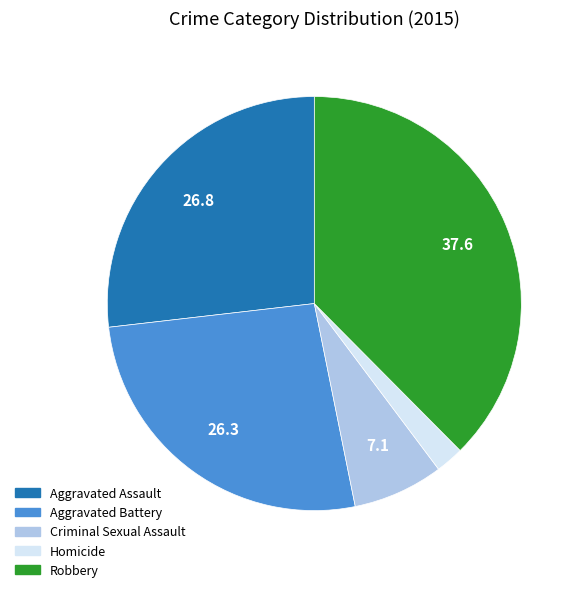

True or false: Aggravated Assault accounts for 27% of the total.

True